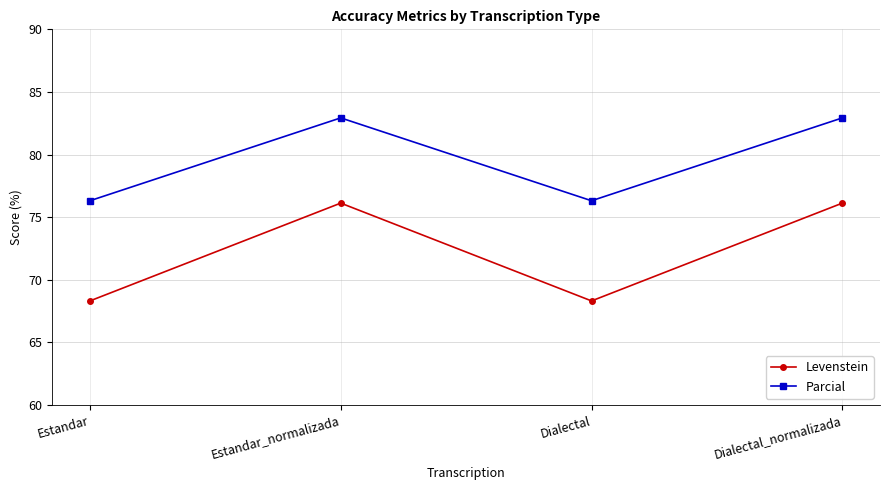

True or false: Parcial has a value of 76.3 at Dialectal.

True